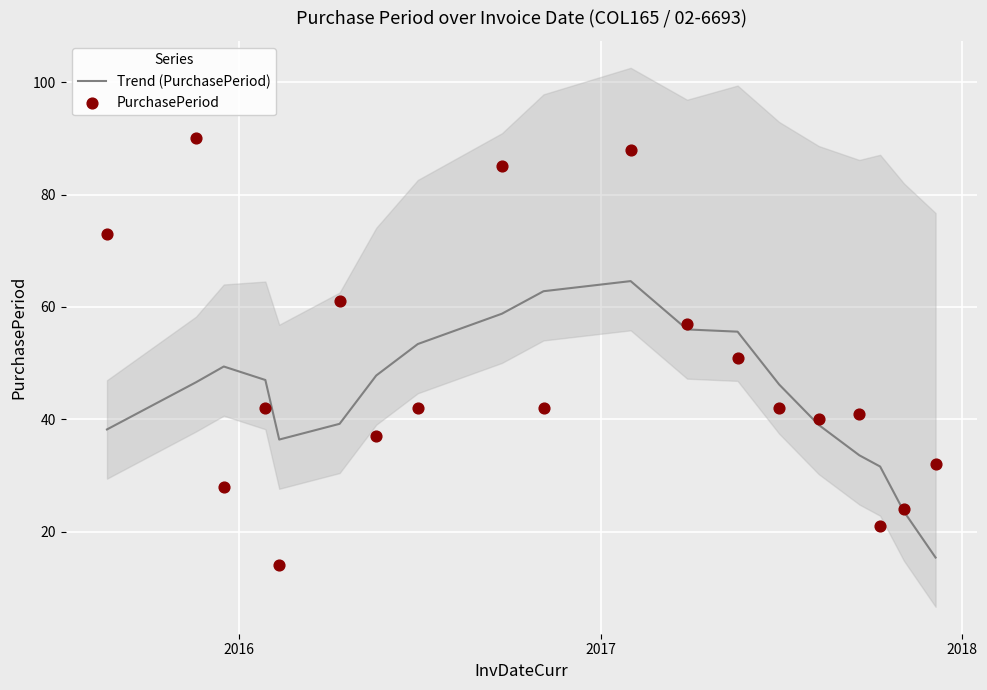

Which series contains the lowest Y value?

PurchasePeriod